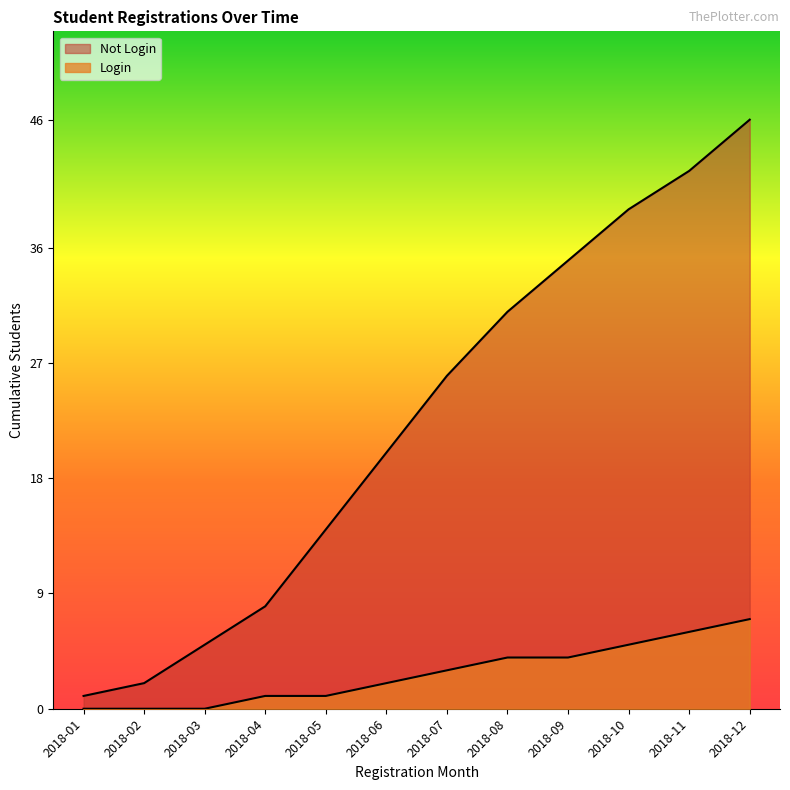

List the labels in order of Not Login value, largest first.

2018-12, 2018-11, 2018-10, 2018-09, 2018-08, 2018-07, 2018-06, 2018-05, 2018-04, 2018-03, 2018-02, 2018-01